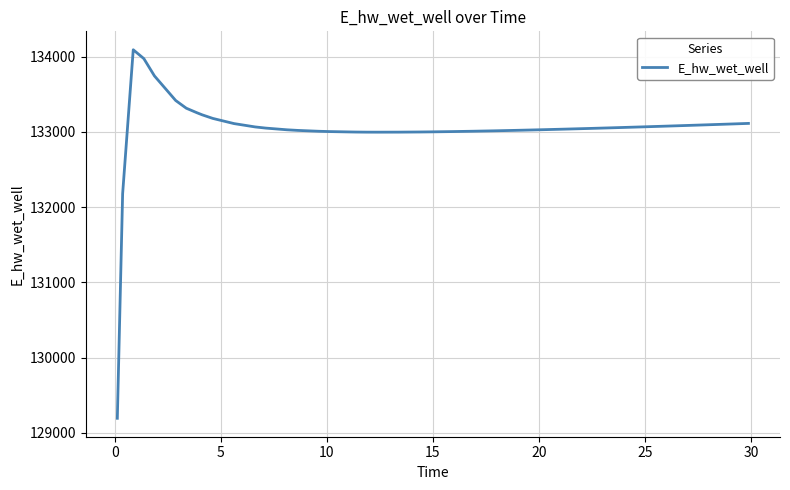

What is the greatest value displayed?

134090.6